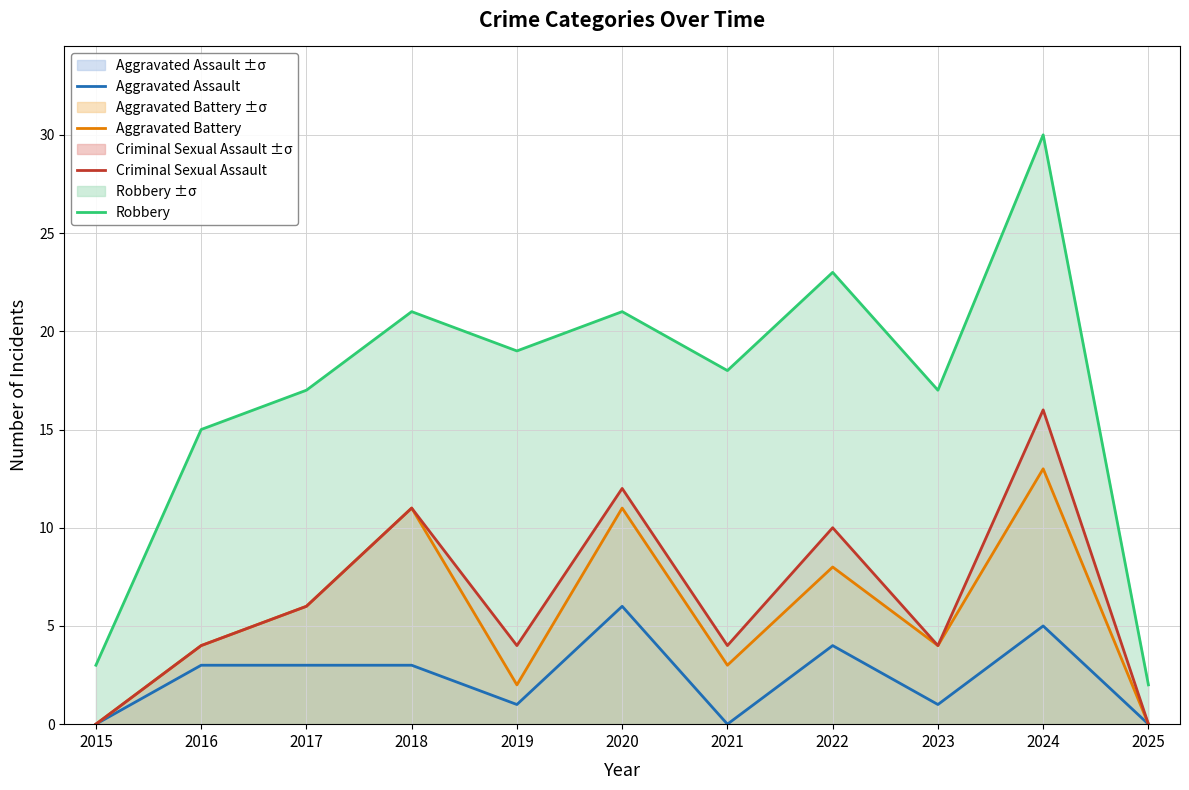

What is the difference between the highest and lowest values at 2021?

18